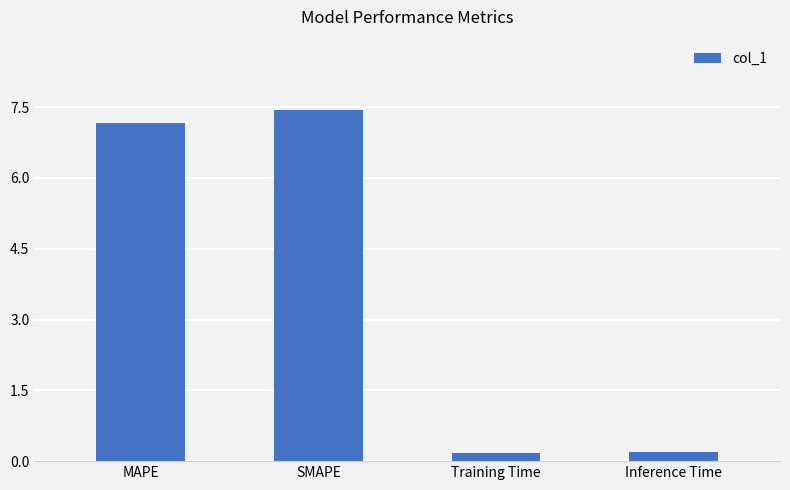

What is the greatest value displayed?

7.4